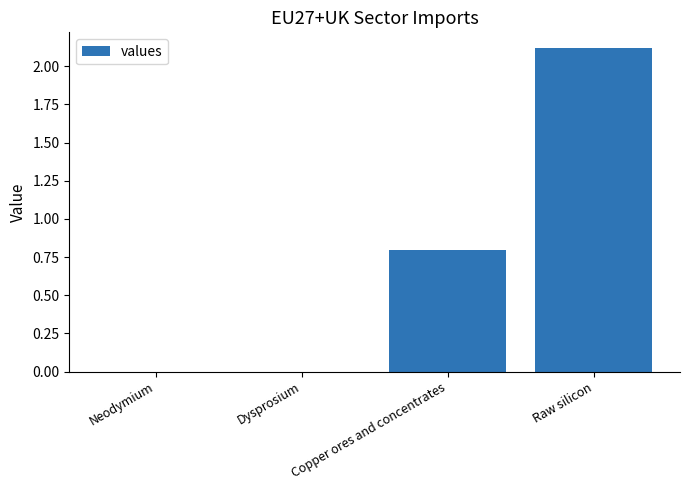

How many data points does each series have?

4